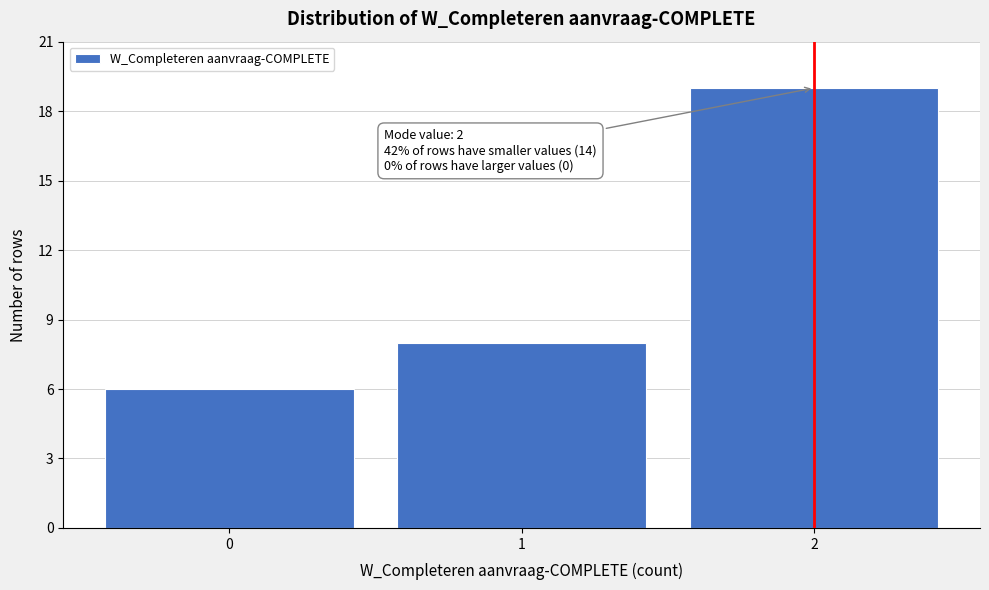

Which range on the x-axis has the tallest bar?

1.5 to 2.5